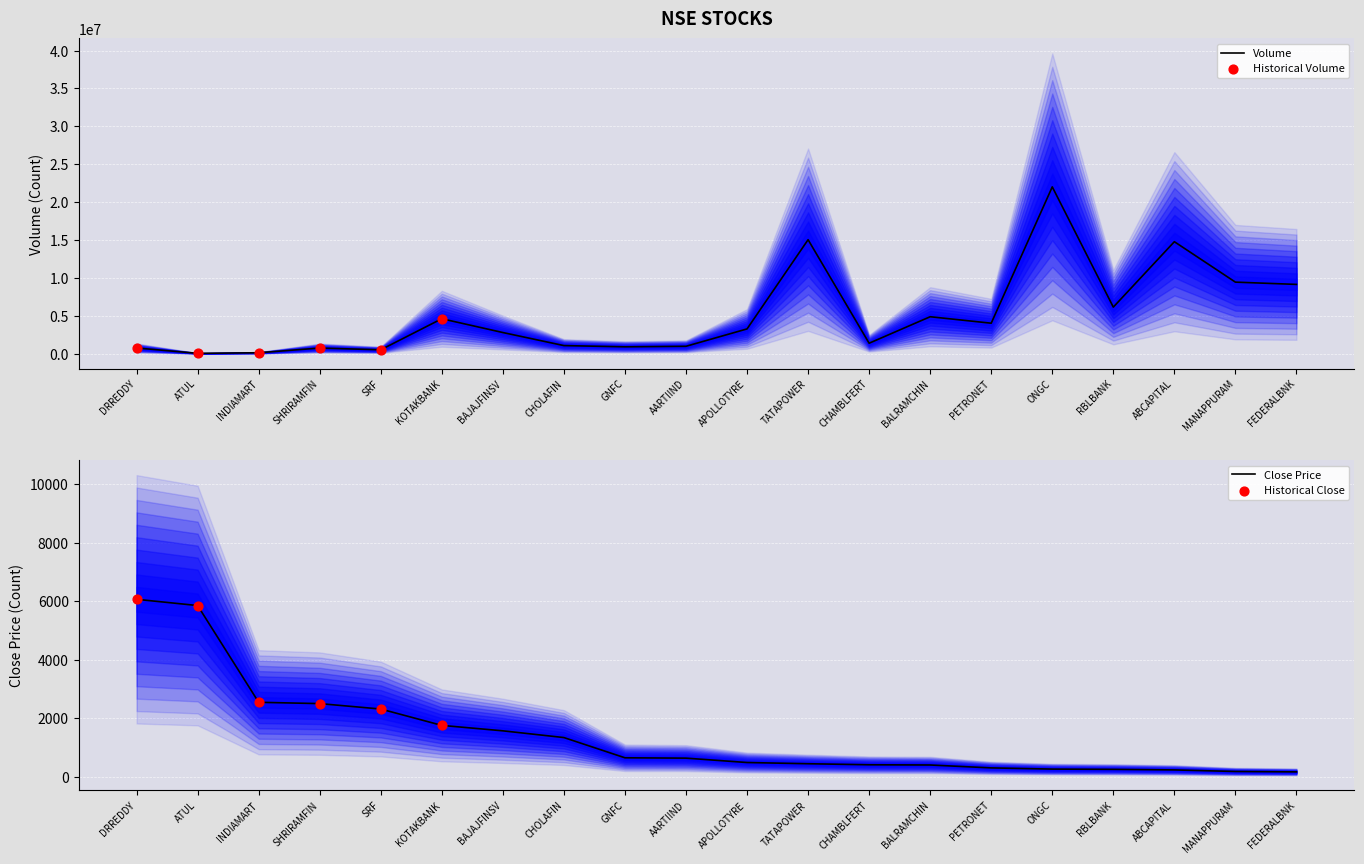

Is the value of close at BAJAJFINSV greater than the value of volume at CHAMBLFERT?

No